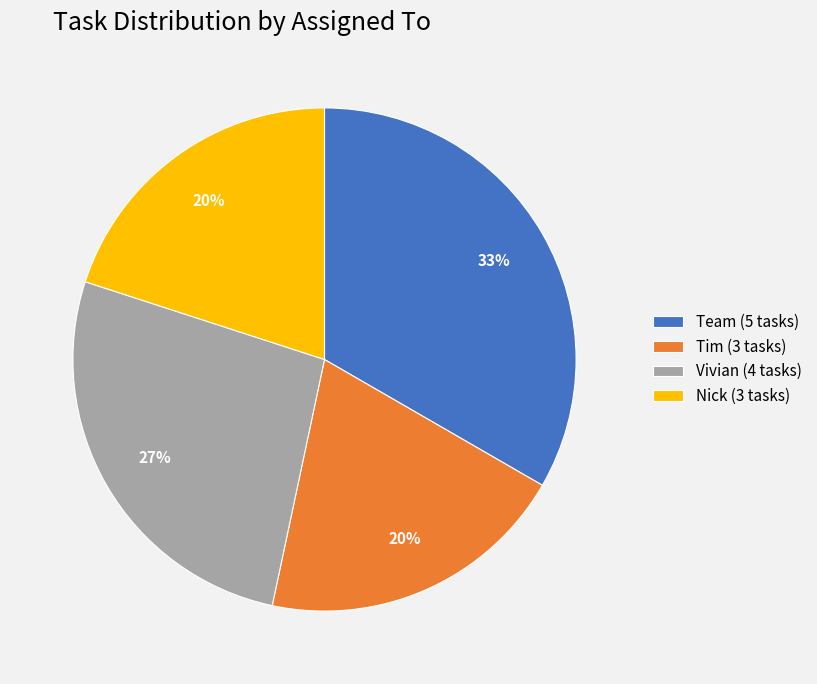

How many slices are in this pie chart?

4